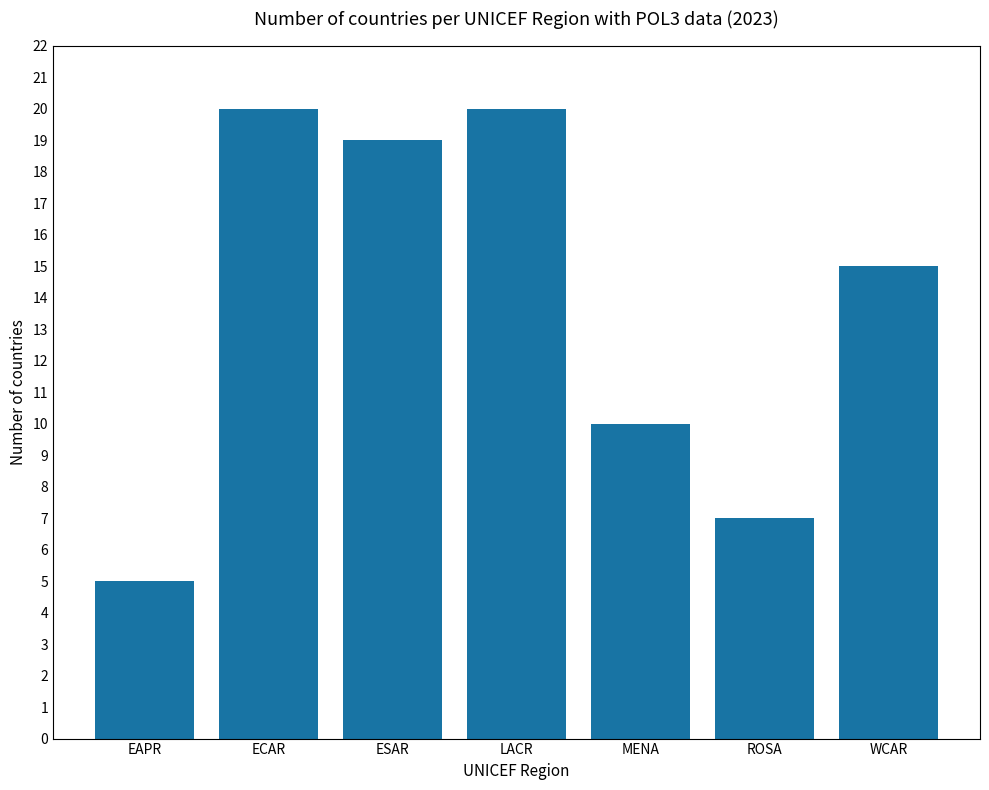

At which label is the value closest to 12?

MENA